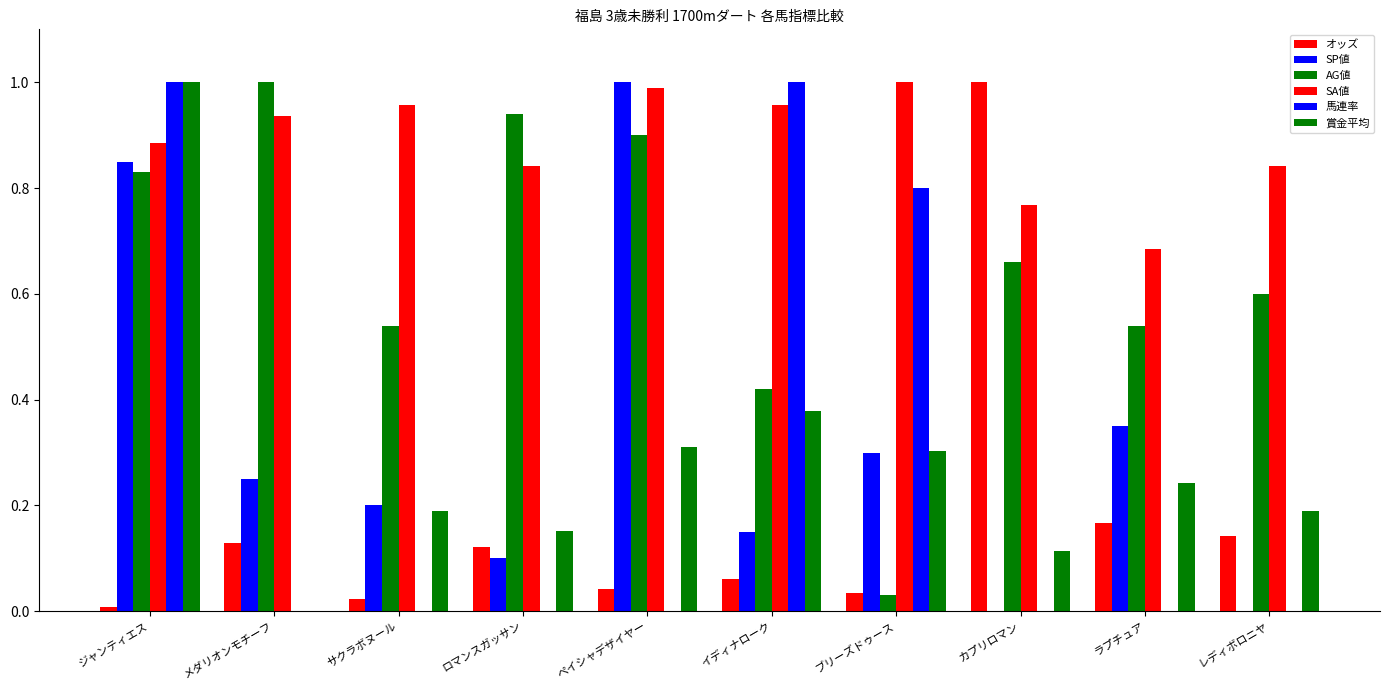

Are the bars horizontal?

No